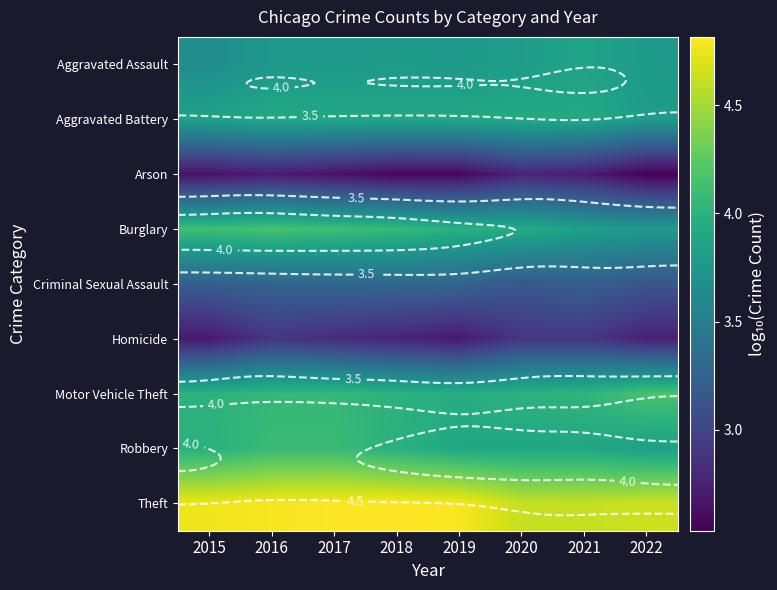

Which category has the highest value in the Burglary series?

2016